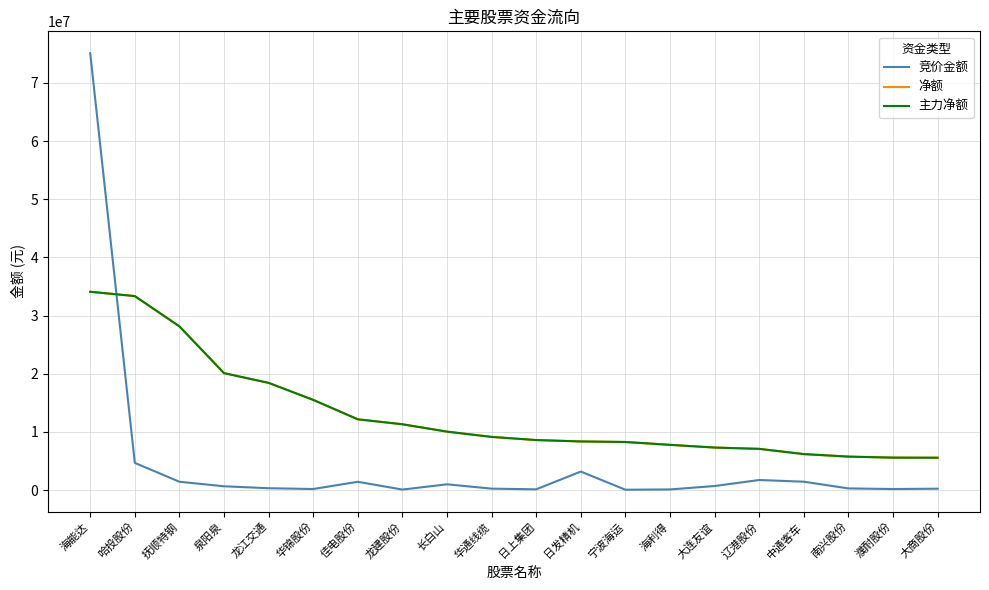

Does the chart have visible grid lines?

Yes